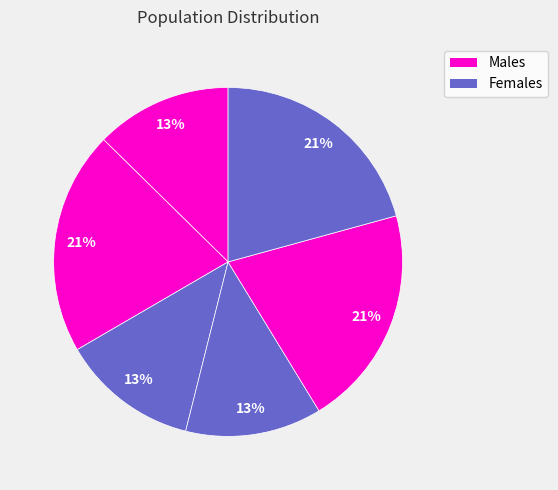

To the nearest percent, what is the average slice percentage?

17%